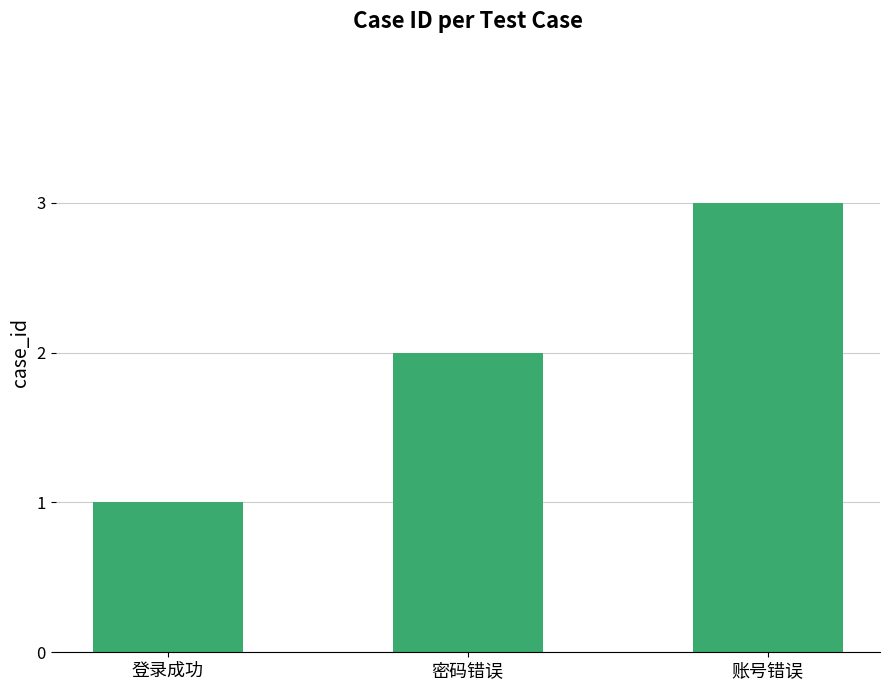

What is the greatest value displayed?

3